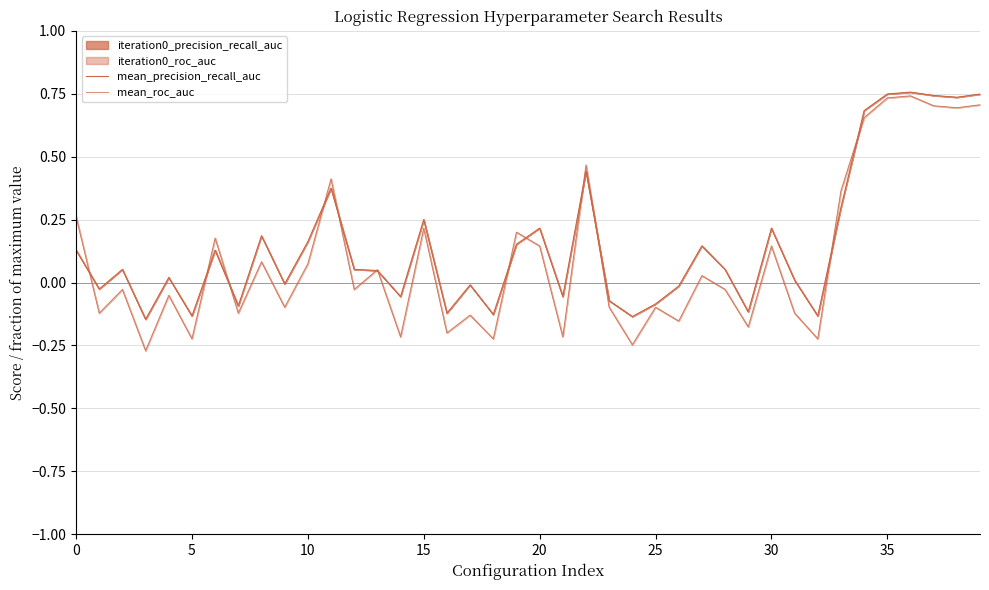

How many interior local peaks does the mean_roc_auc series have?

14